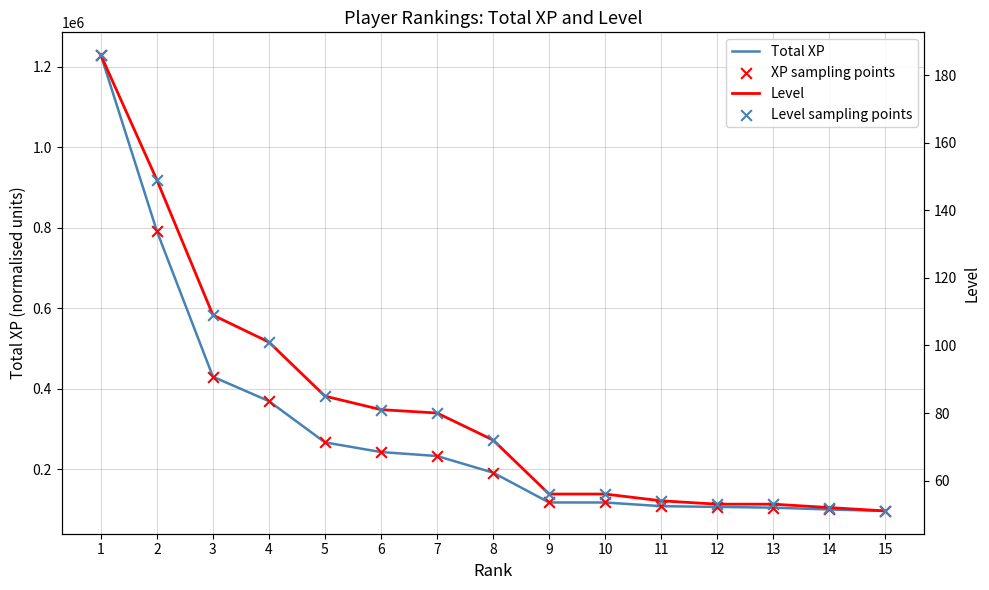

What is the total value across all series at 13?

209374